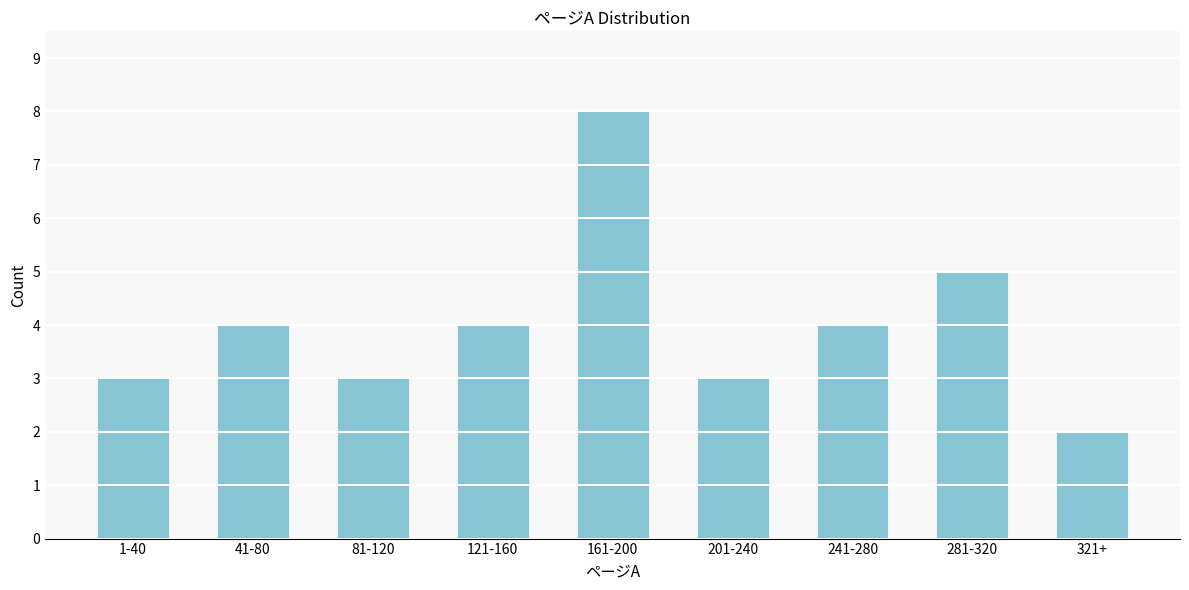

Reading right to left, extract all data points from this chart.

321+=2	281-320=5	241-280=4	201-240=3	161-200=8	121-160=4	81-120=3	41-80=4	1-40=3